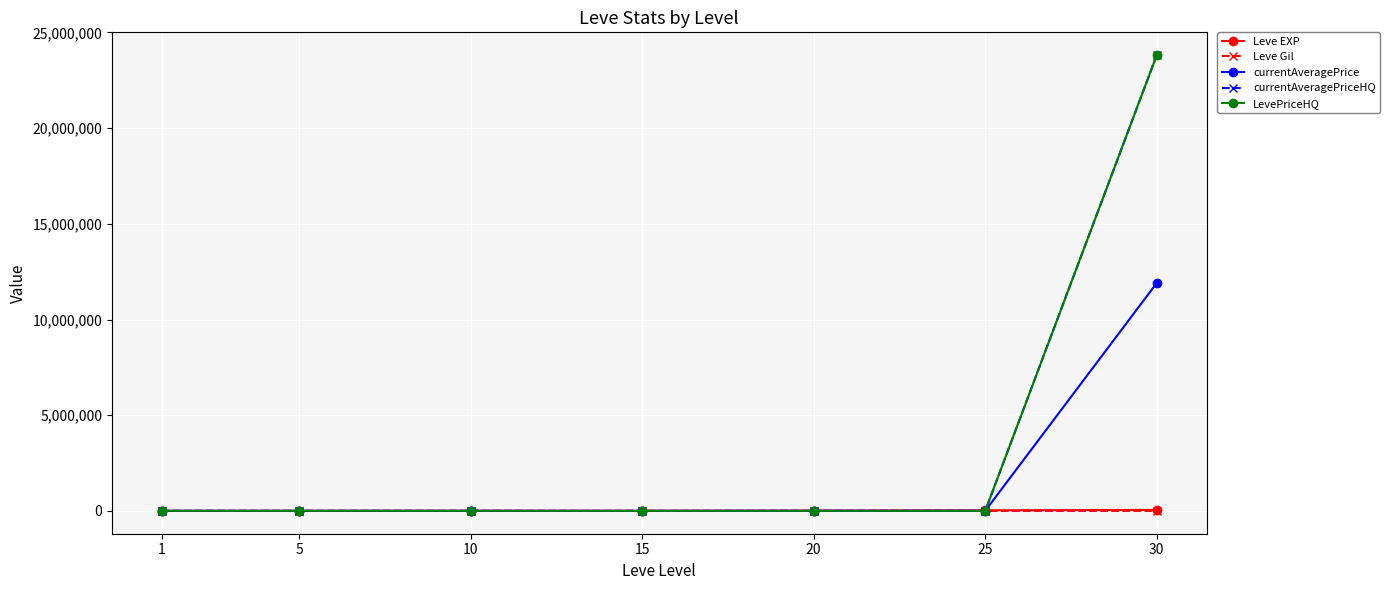

How many interior local peaks does the LevePriceHQ series have?

1